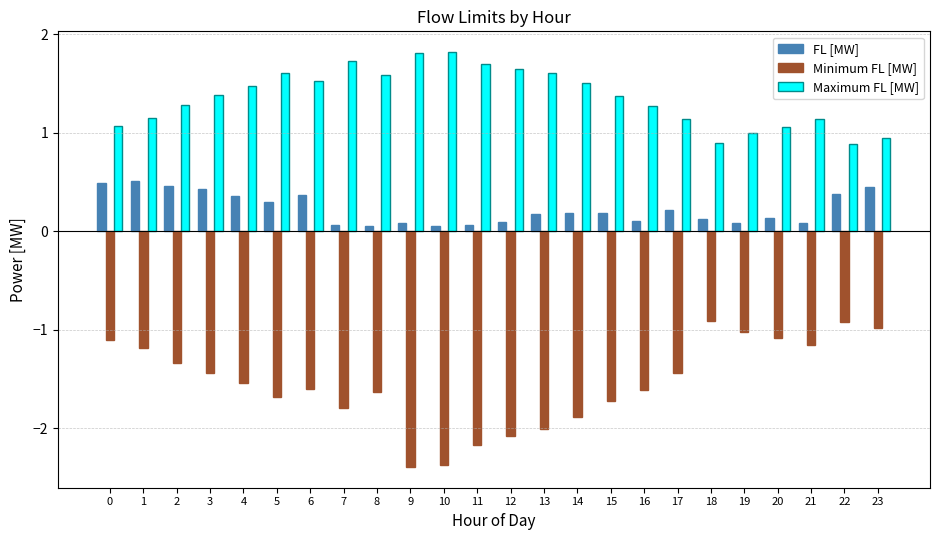

True or false: Minimum FL [MW] has a value of -0.7 at 15.

False